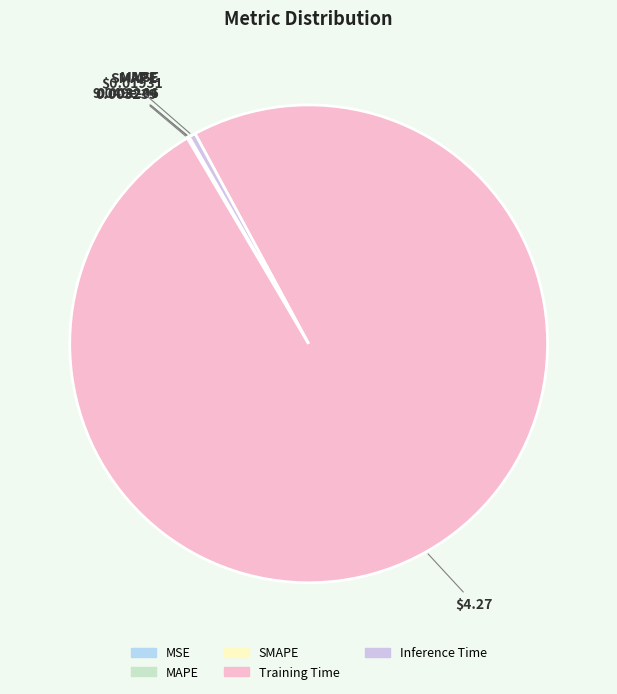

How much of the chart is everything except MSE?

100.0%